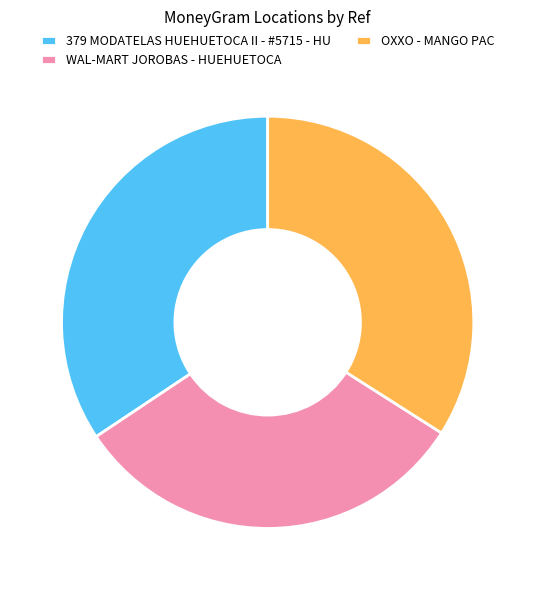

True or false: 379 MODATELAS HUEHUETOCA II - #5715 - HU accounts for 42% of the total.

False